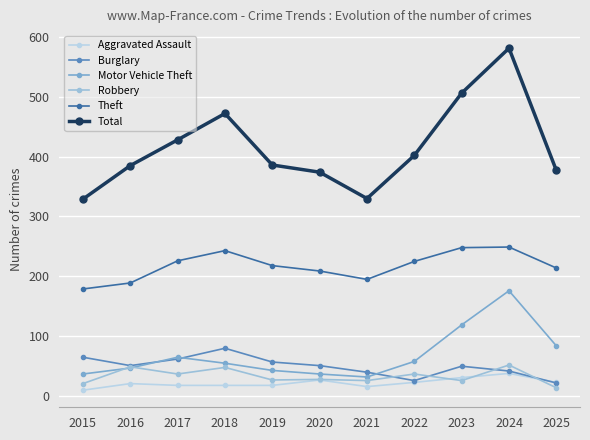

Which series has the largest range (max minus min)?

Total